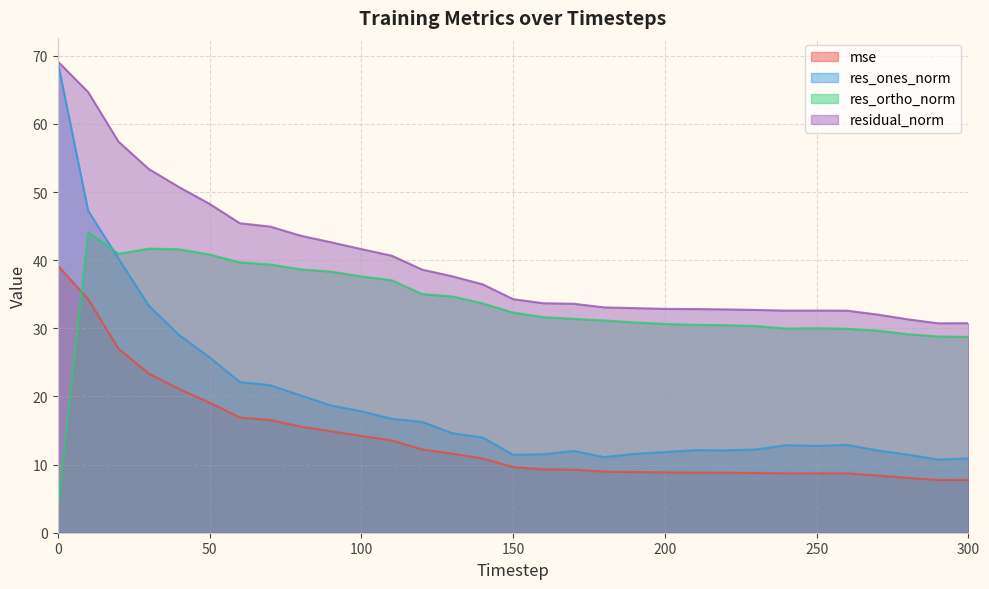

Reading left to right, extract all data points from this chart.

mse: 0=39.2	10=34.3	20=27.0	30=23.4	40=21.1	50=19.1	60=16.9	70=16.6	80=15.6	90=14.9	100=14.2	110=13.6	120=12.2	130=11.6	140=10.9	150=9.6	160=9.3	170=9.3	180=9.0	190=8.9	200=8.9	210=8.8	220=8.8	230=8.8	240=8.7	250=8.7	260=8.7	270=8.4	280=8.0	290=7.7	300=7.8
res_ones_norm: 0=69.1	10=47.3	20=40.2	30=33.3	40=29.0	50=25.7	60=22.1	70=21.6	80=20.2	90=18.7	100=17.8	110=16.7	120=16.3	130=14.6	140=14.0	150=11.4	160=11.5	170=12.0	180=11.1	190=11.6	200=11.8	210=12.1	220=12.1	230=12.2	240=12.9	250=12.8	260=12.9	270=12.1	280=11.5	290=10.8	300=10.9
res_ortho_norm: 0=3.3	10=44.2	20=40.9	30=41.7	40=41.6	50=40.8	60=39.7	70=39.4	80=38.7	90=38.3	100=37.6	110=37.1	120=35.0	130=34.7	140=33.7	150=32.3	160=31.6	170=31.4	180=31.2	190=30.9	200=30.6	210=30.5	220=30.5	230=30.3	240=30.0	250=30.0	260=29.9	270=29.7	280=29.1	290=28.8	300=28.8
residual_norm: 0=69.2	10=64.7	20=57.4	30=53.4	40=50.7	50=48.3	60=45.4	70=44.9	80=43.6	90=42.6	100=41.6	110=40.7	120=38.6	130=37.6	140=36.5	150=34.3	160=33.7	170=33.6	180=33.1	190=33.0	200=32.9	210=32.8	220=32.8	230=32.7	240=32.6	250=32.6	260=32.6	270=32.0	280=31.3	290=30.7	300=30.8